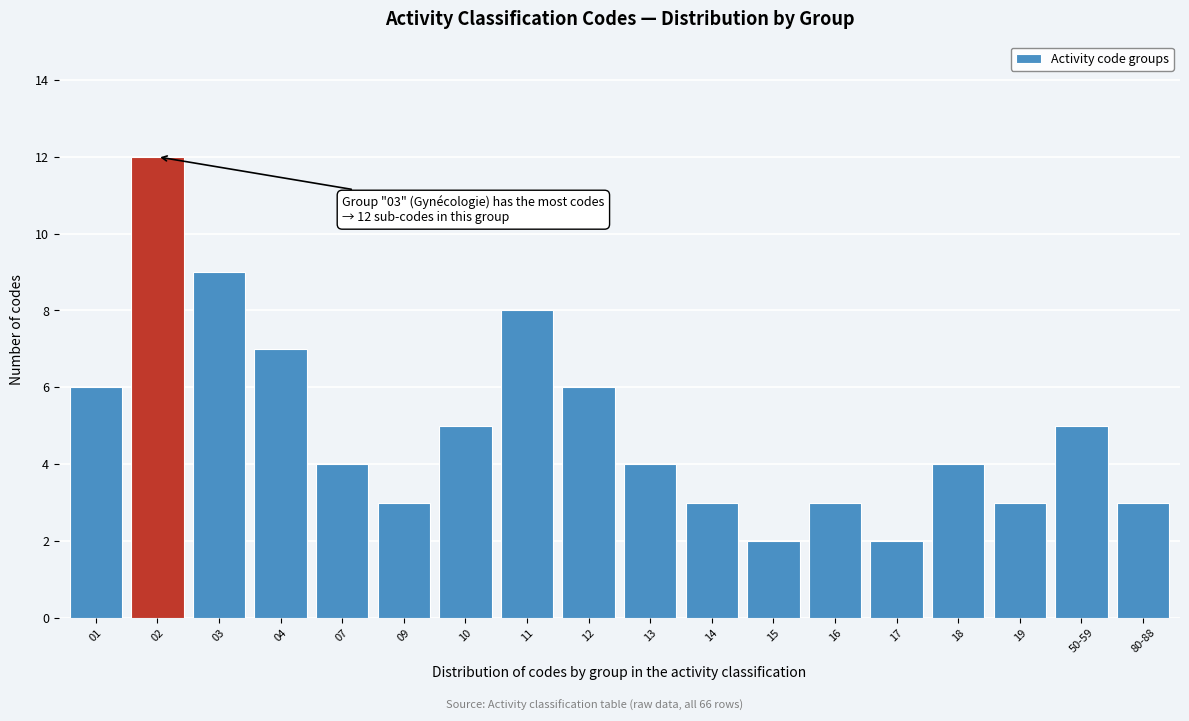

Reading left to right, what are all the values shown in this chart?

01=6	02=12	03=9	04=7	07=4	09=3	10=5	11=8	12=6	13=4	14=3	15=2	16=3	17=2	18=4	19=3	50-59=5	80-88=3